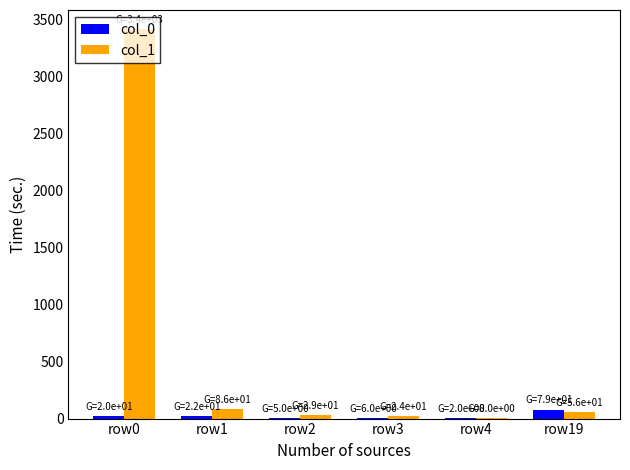

Between row2 and row19, which series saw the biggest shift?

col_0